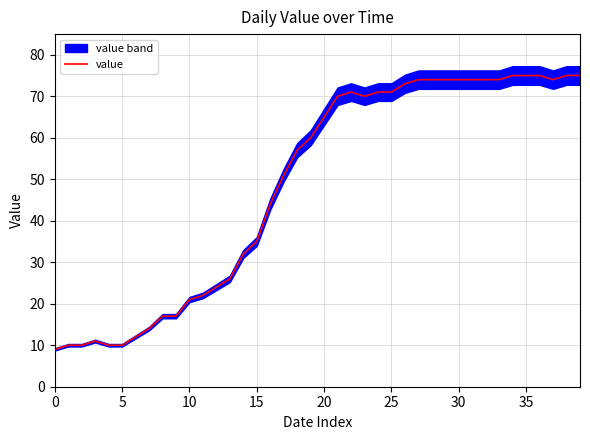

What is the maximum value shown in the chart?

75